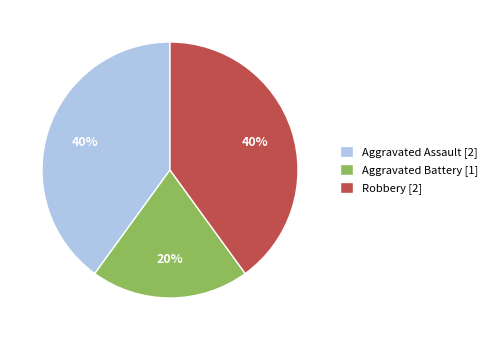

How many segments does this pie chart have?

3